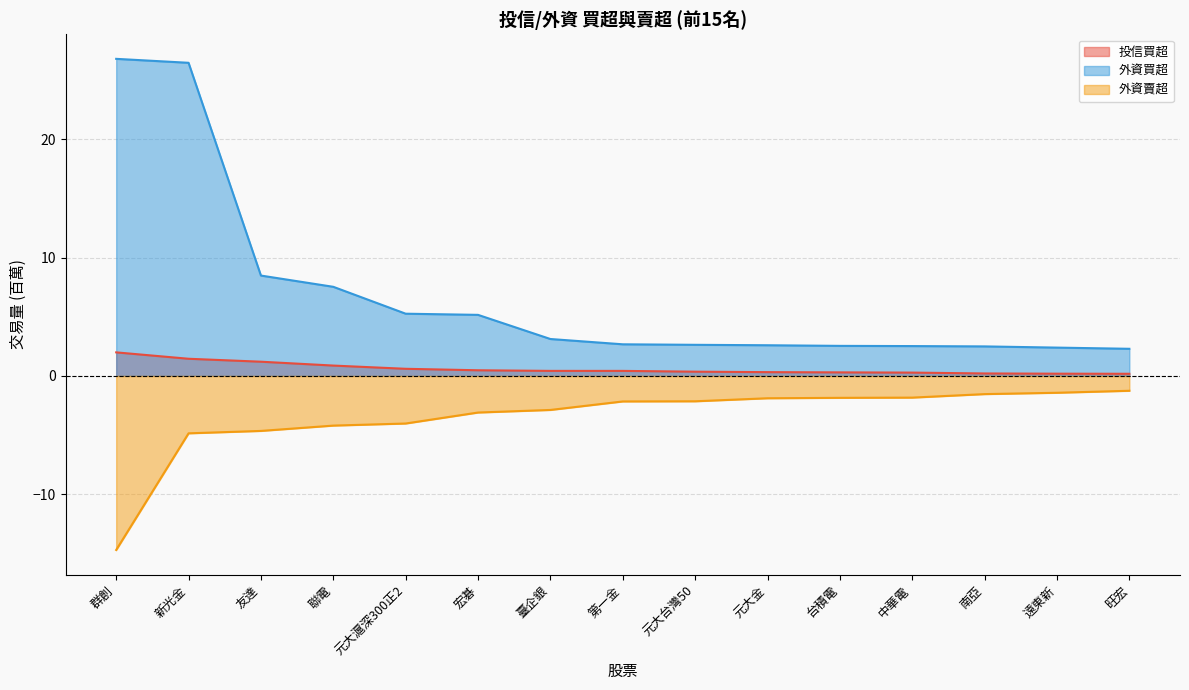

Which series has the largest range (max minus min)?

外資買超